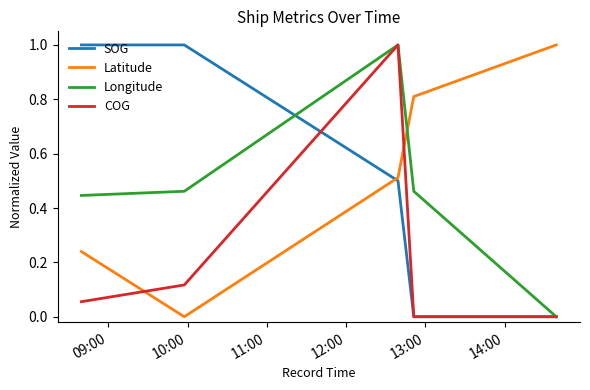

What is the highest value of the COG series?

1.0